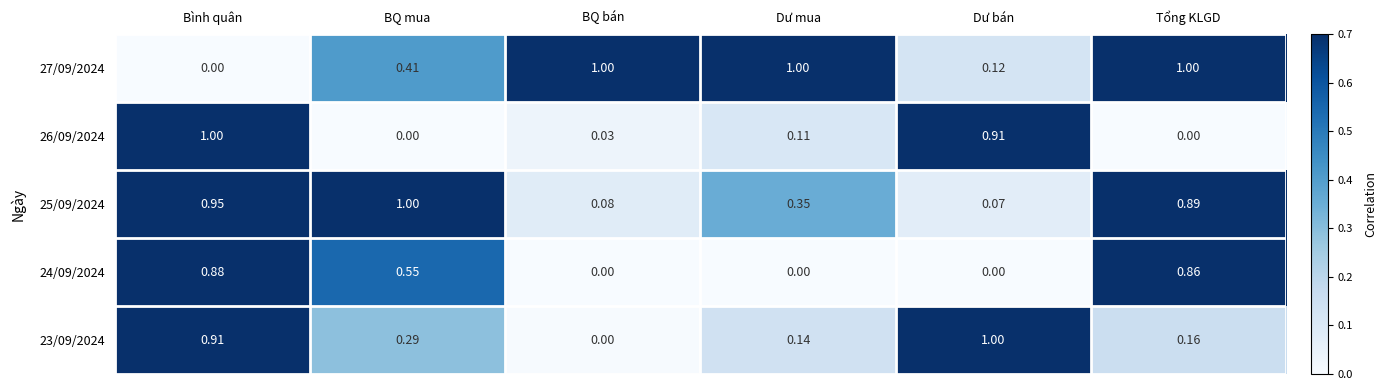

Is the value of 24/09/2024 at Bình quân greater than the value of 26/09/2024 at Tổng KLGD?

Yes